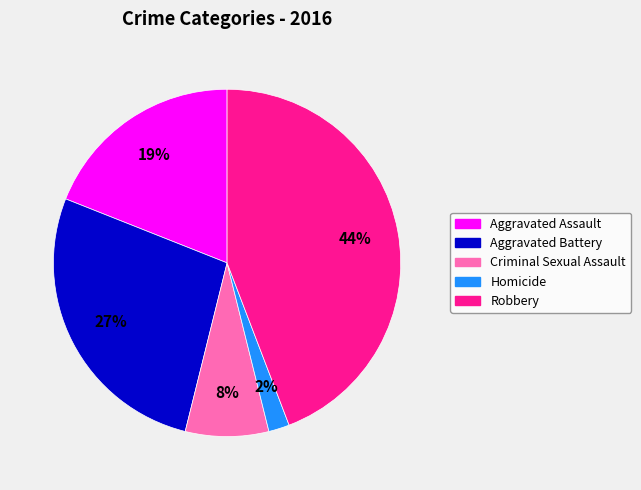

True or false: Homicide accounts for 2% of the total.

True